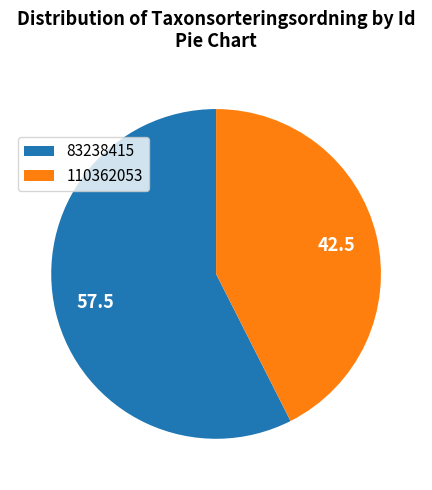

Which slice is the largest?

83238415